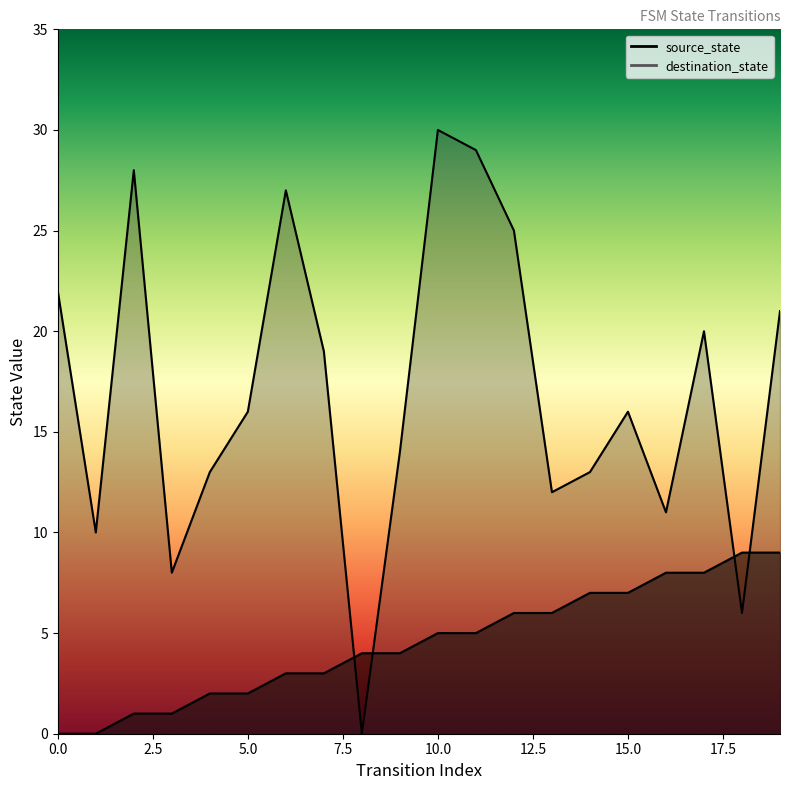

Which series has the largest total across all categories?

destination_state